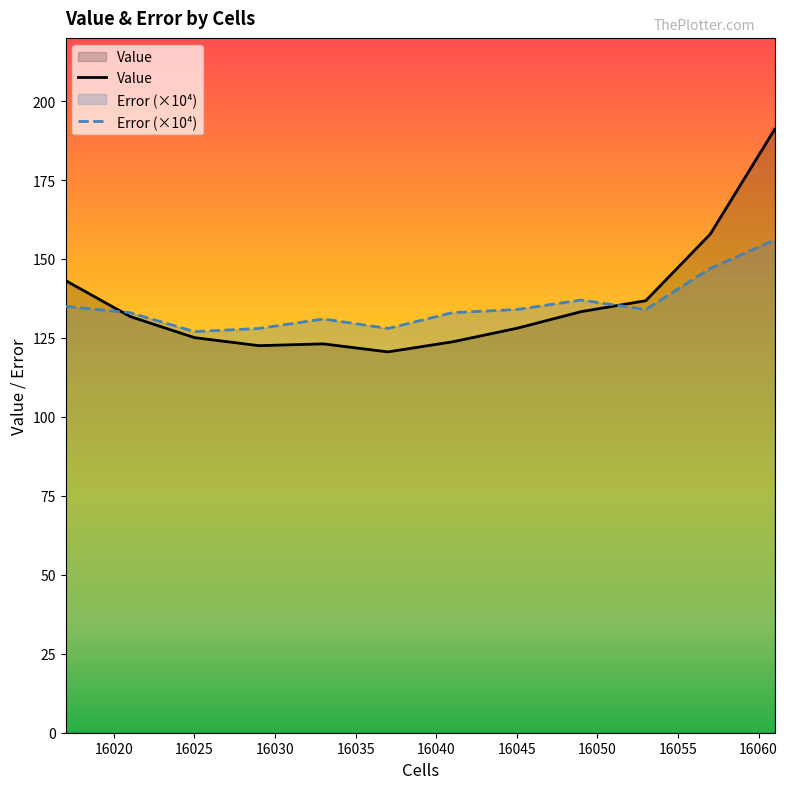

How many intersections are there between Error and Value?

2